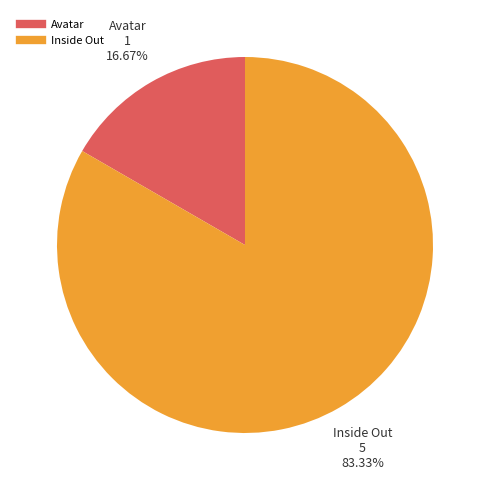

Which category accounts for the majority?

Inside Out